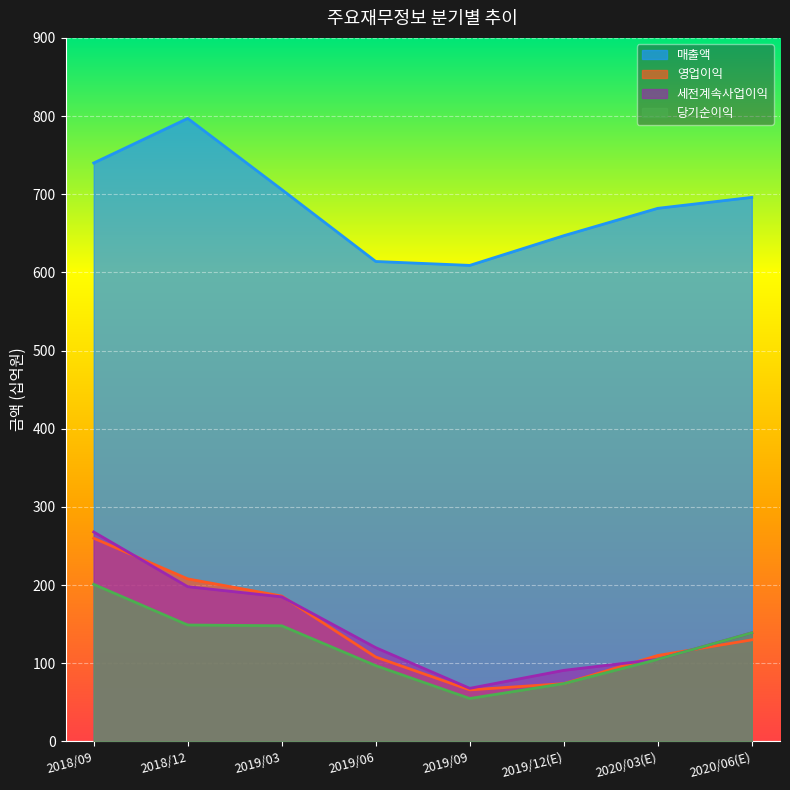

At which label does 세전계속사업이익 reach its peak?

2018/09